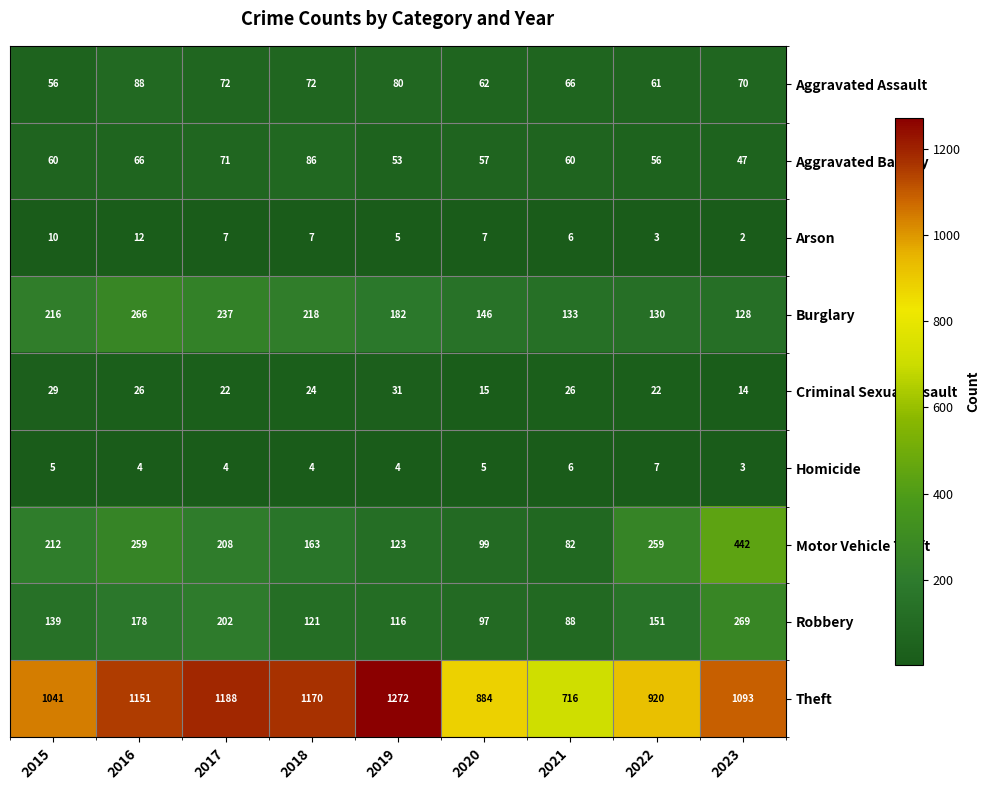

What is the maximum value shown in the chart?

1272